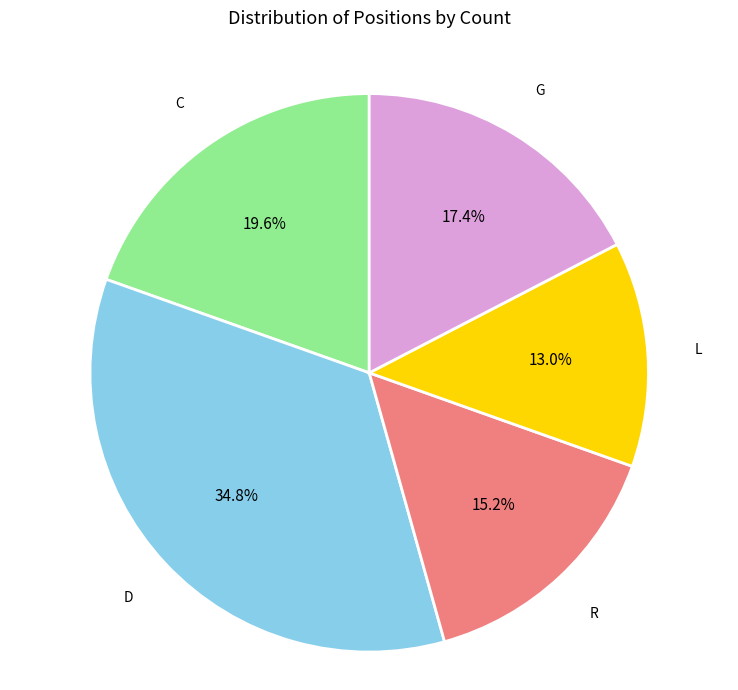

Is there a majority slice in this chart?

No